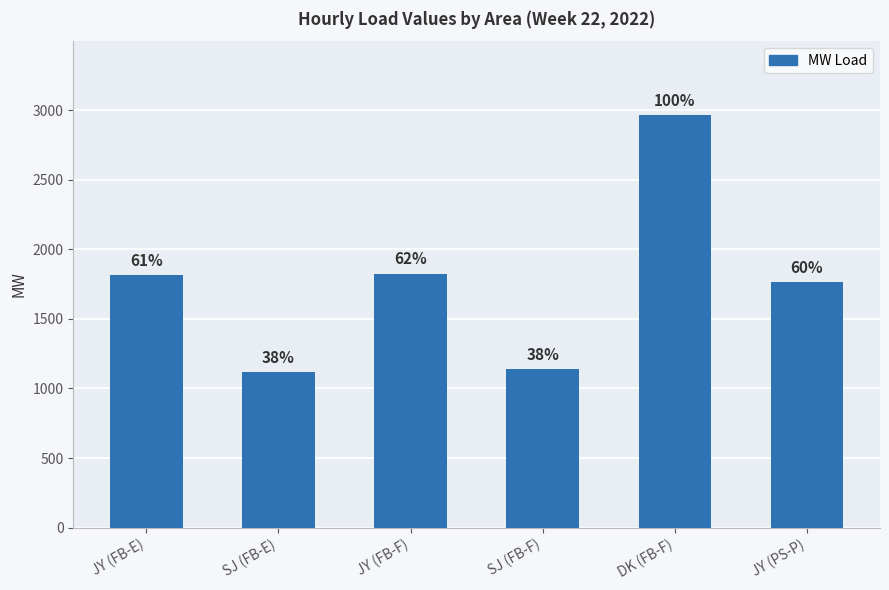

What is the greatest value displayed?

2962